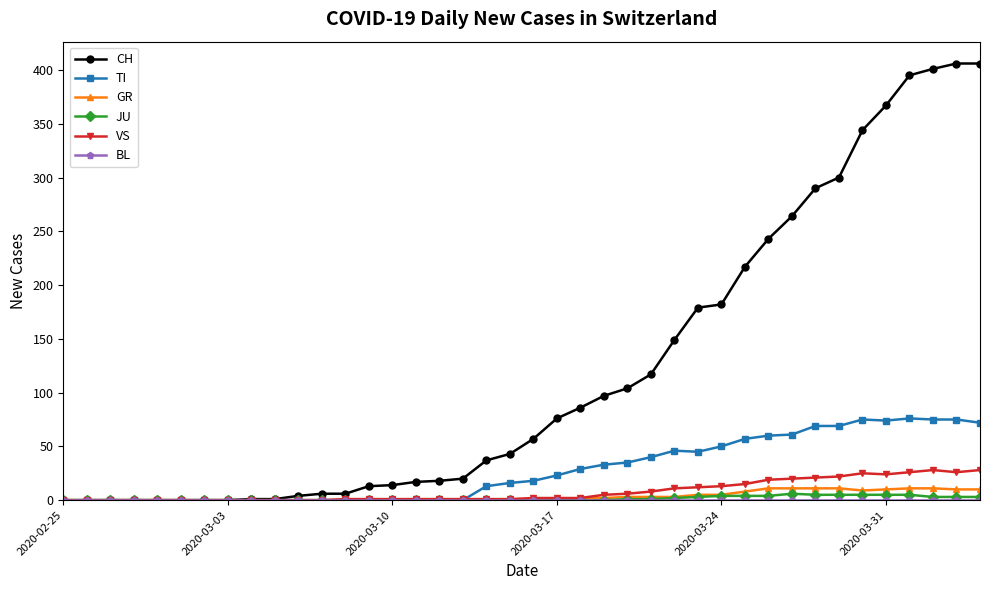

Which series has the widest spread of values?

CH